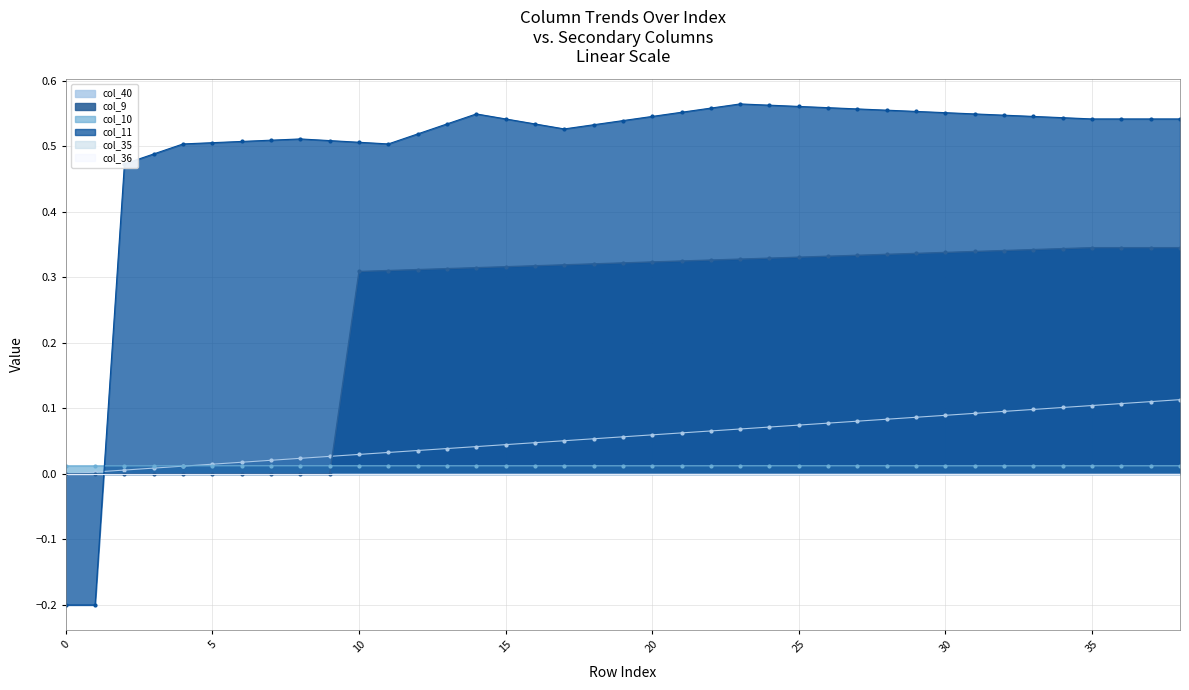

What is the average value of the col_11 series?

0.5